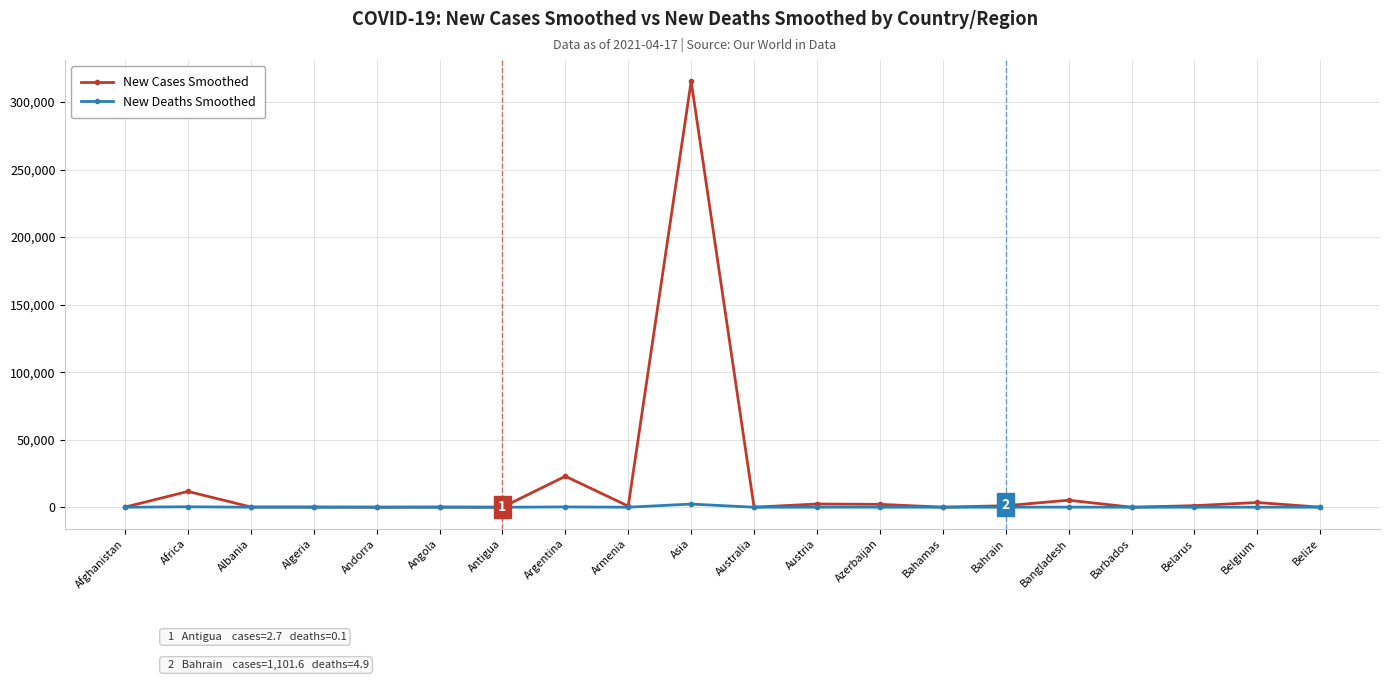

What is the label of the 10th point from the left?

Asia